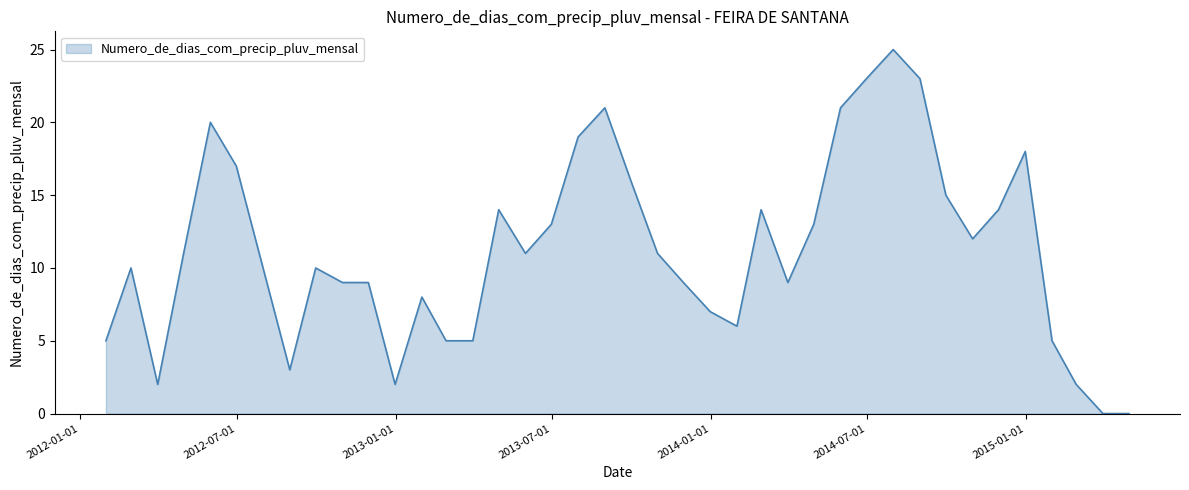

What is the difference between the maximum and minimum values?

25